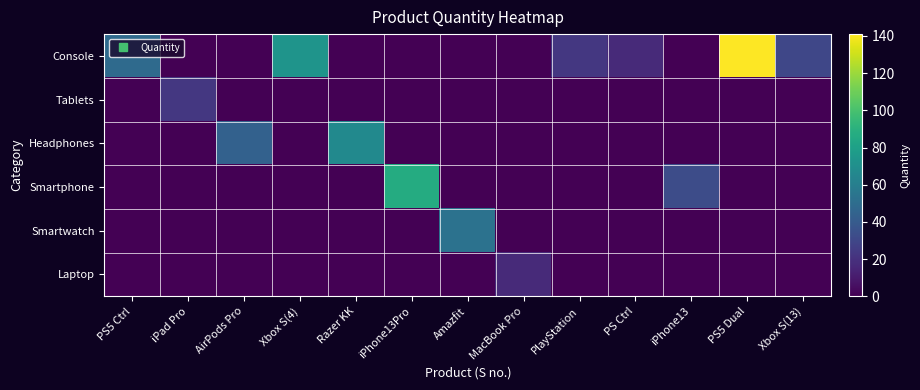

Which series has the largest total across all categories?

Console